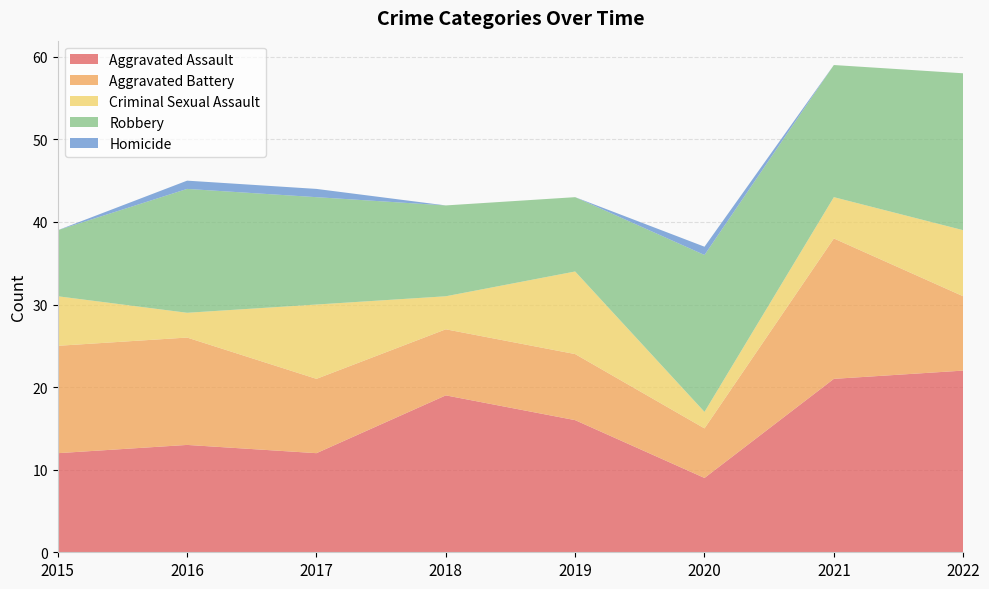

Reading left to right, what are all the values shown in this chart?

Aggravated Assault: 2015=12	2016=13	2017=12	2018=19	2019=16	2020=9	2021=21	2022=22
Aggravated Battery: 2015=13	2016=13	2017=9	2018=8	2019=8	2020=6	2021=17	2022=9
Criminal Sexual Assault: 2015=6	2016=3	2017=9	2018=4	2019=10	2020=2	2021=5	2022=8
Robbery: 2015=8	2016=15	2017=13	2018=11	2019=9	2020=19	2021=16	2022=19
Homicide: 2015=0	2016=1	2017=1	2018=0	2019=0	2020=1	2021=0	2022=0